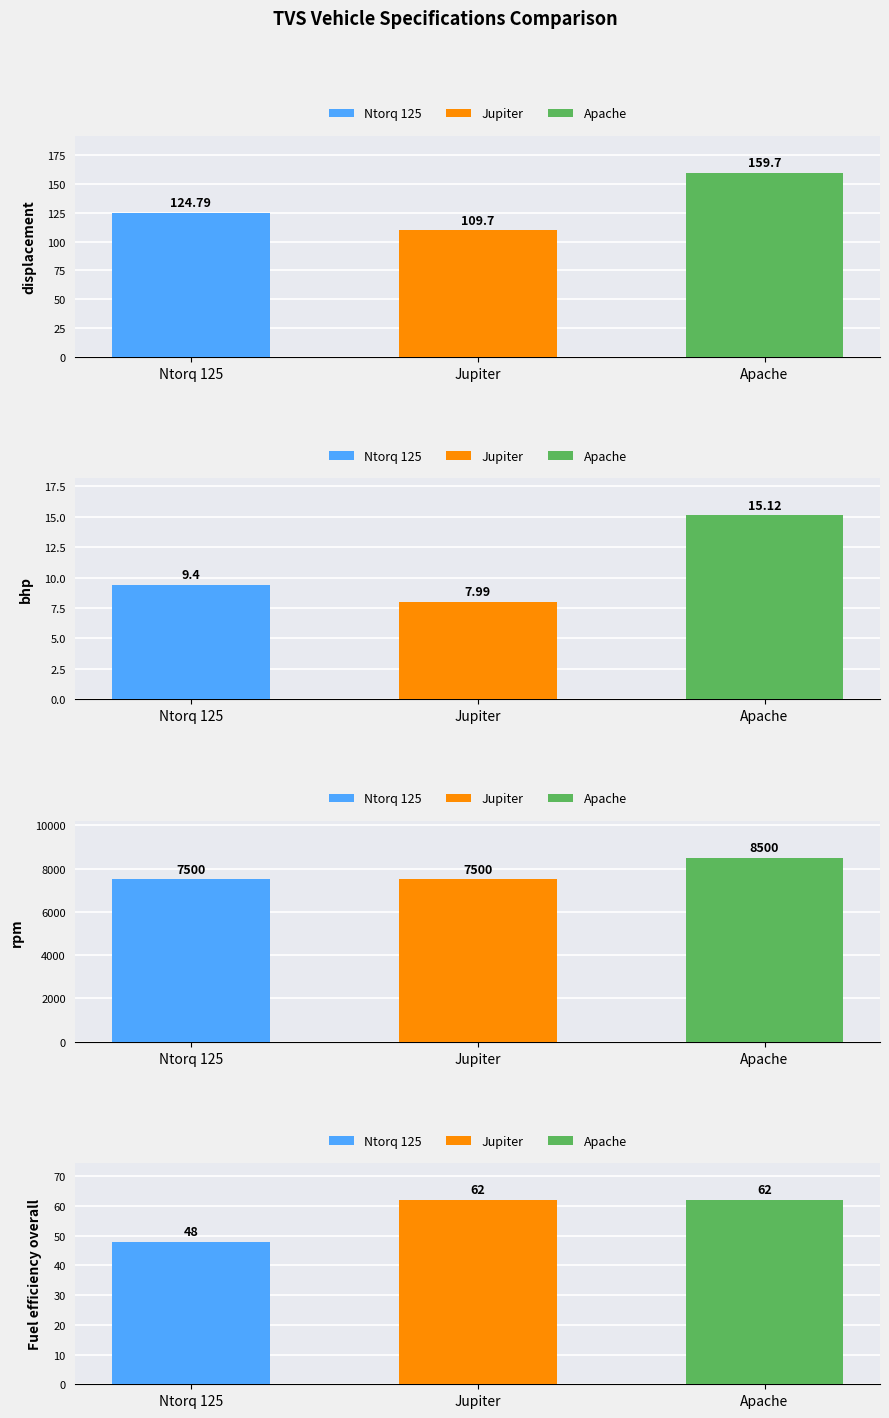

True or false: rpm has a value of 8500.0 at Apache.

True